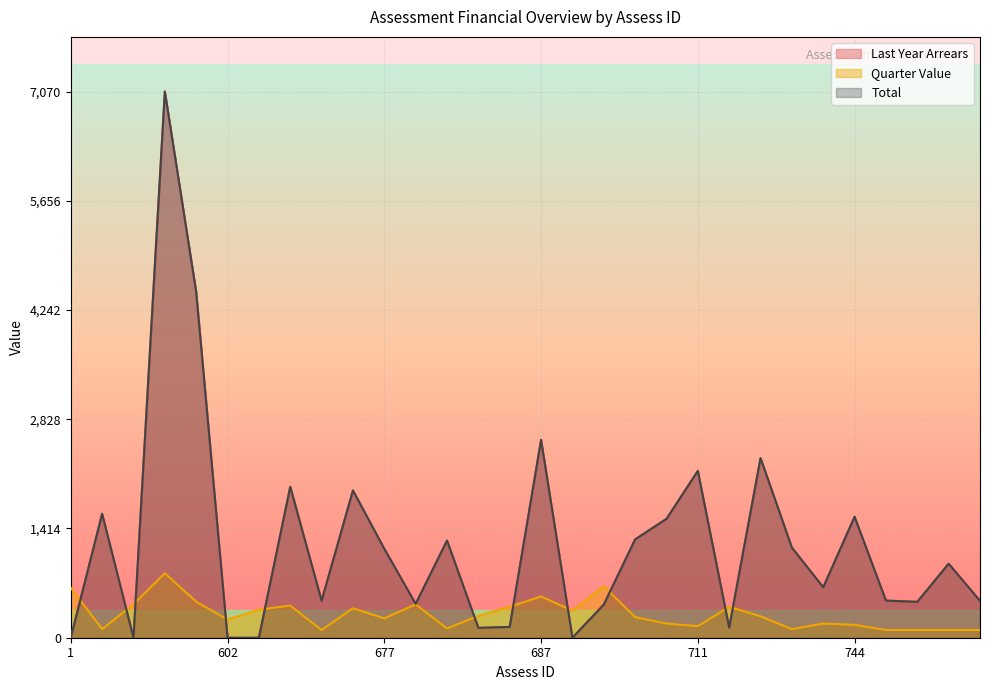

At which category does Last Year Arrears reach its first local peak?

50